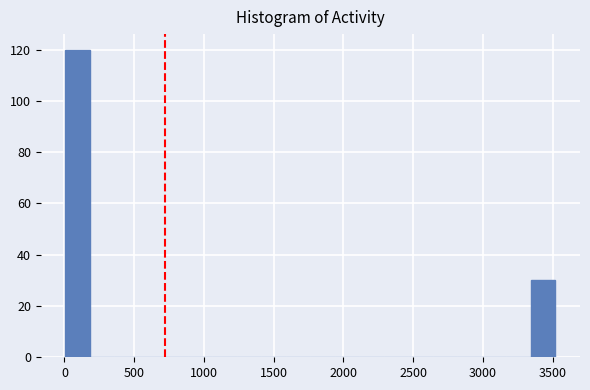

Read against the x-axis, roughly where is the centre of the tallest bar?

100